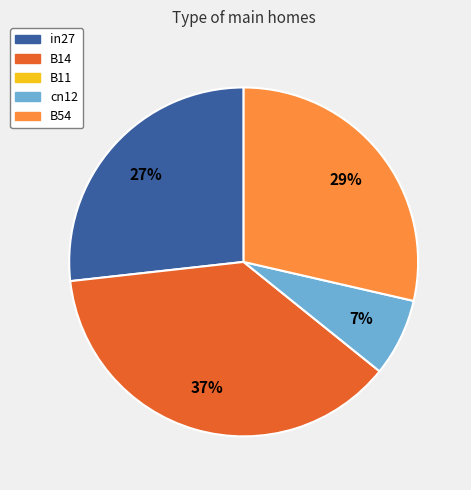

To the nearest percent, what is the average slice percentage?

25%